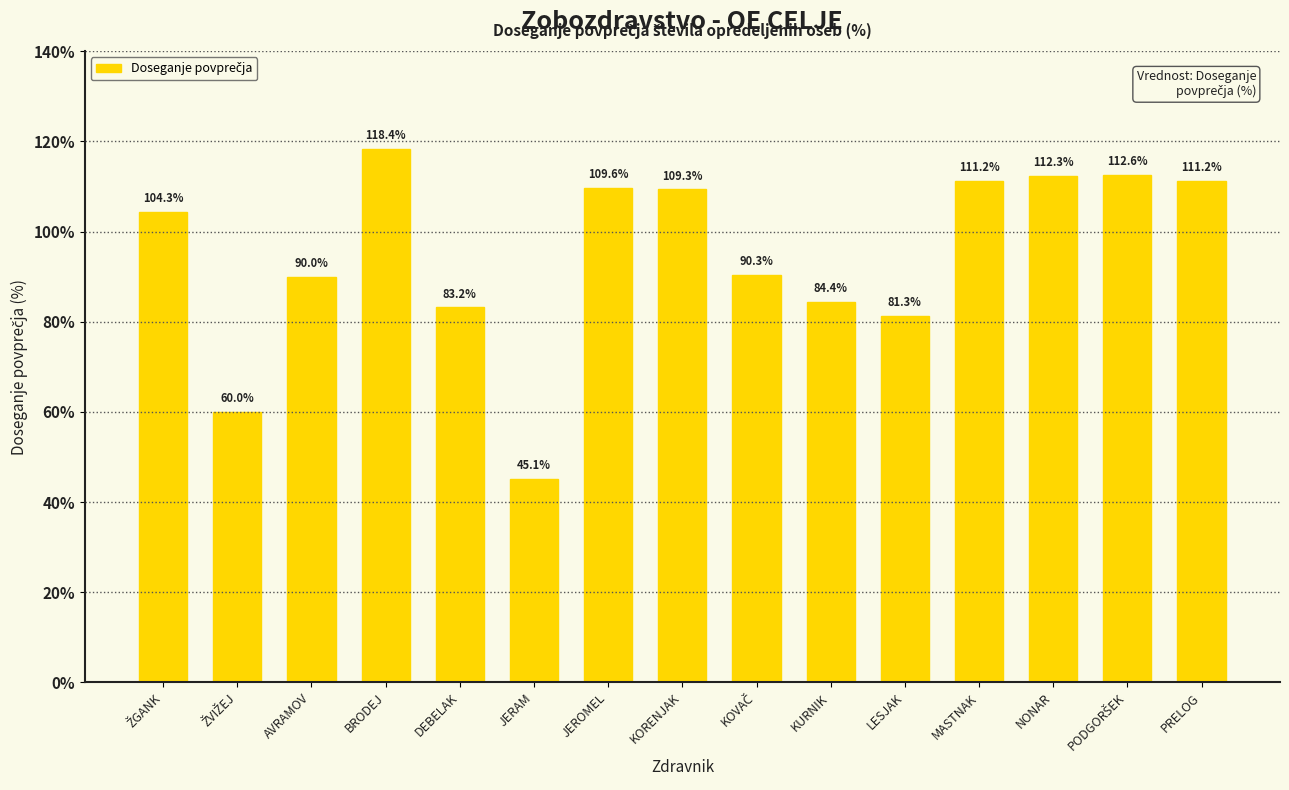

What is the greatest value displayed?

118.4